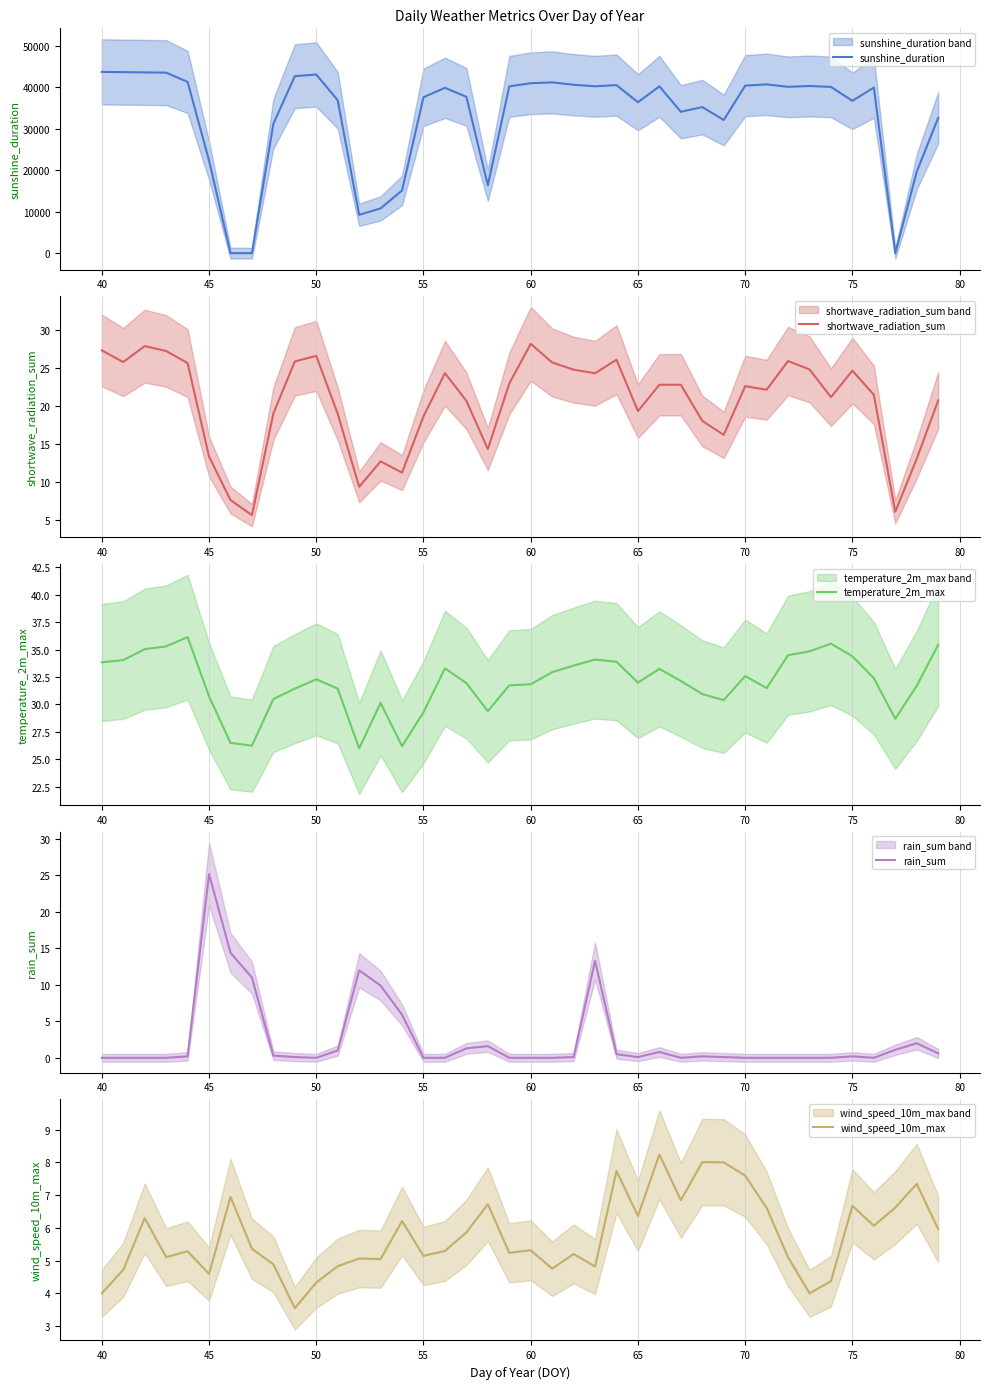

Does the chart have visible grid lines?

Yes